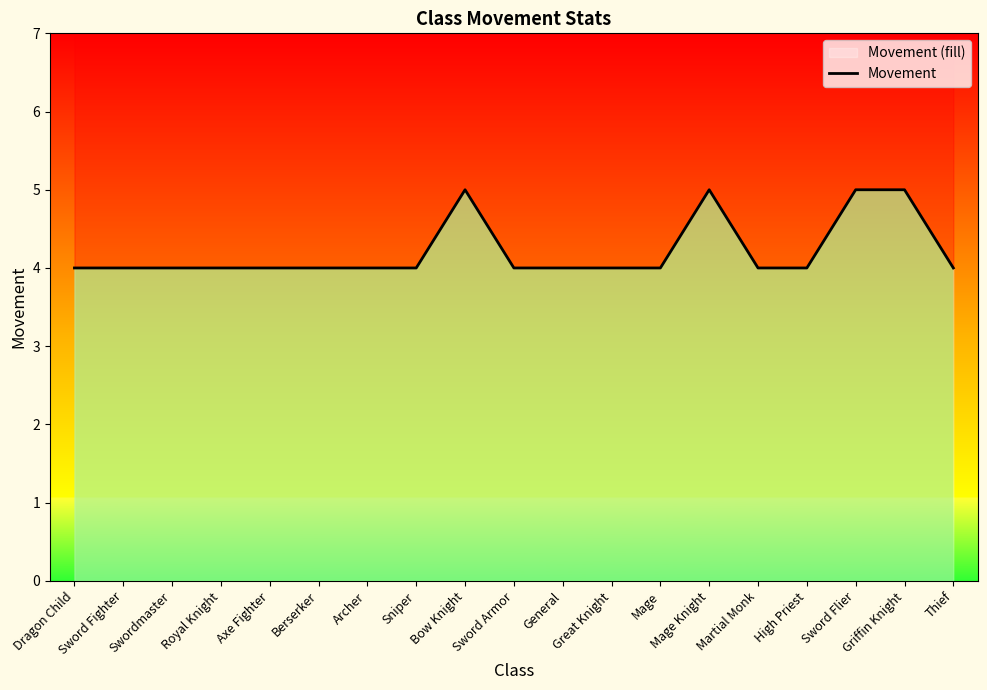

Reading right to left, list all the values displayed in this chart.

4	5	5	4	4	5	4	4	4	4	5	4	4	4	4	4	4	4	4